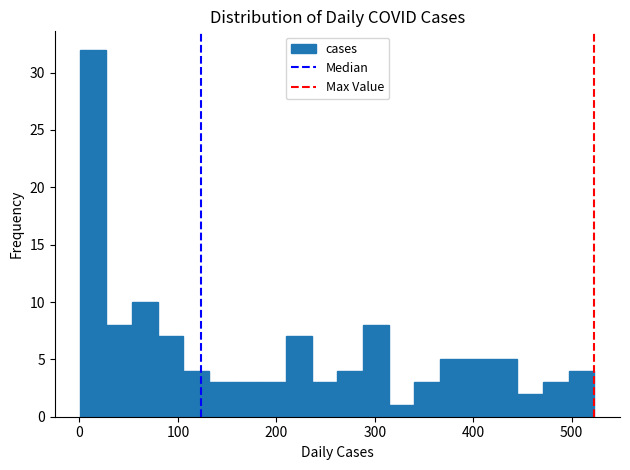

Around what value on the x-axis is the tallest bar? Give the approximate position of its centre, as read against the axis.

10